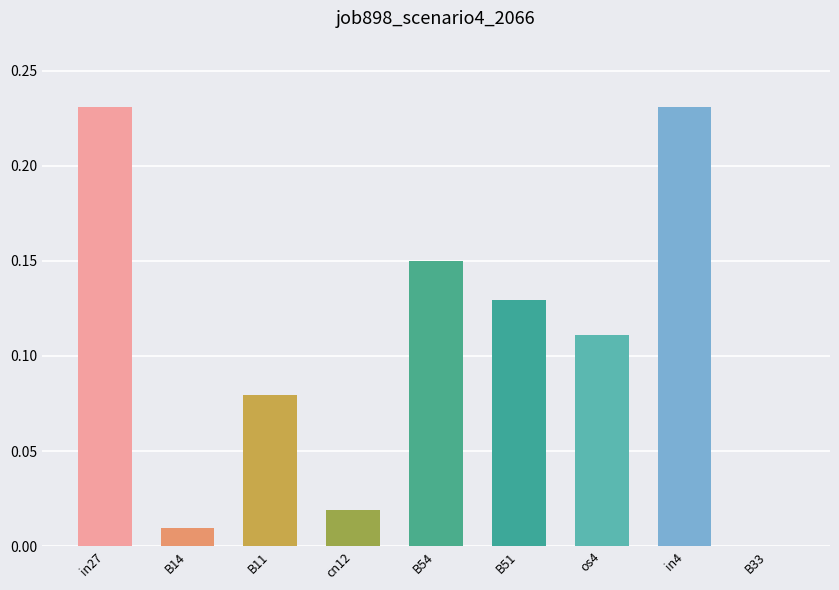

Between B11 and in4, which is larger?

in4